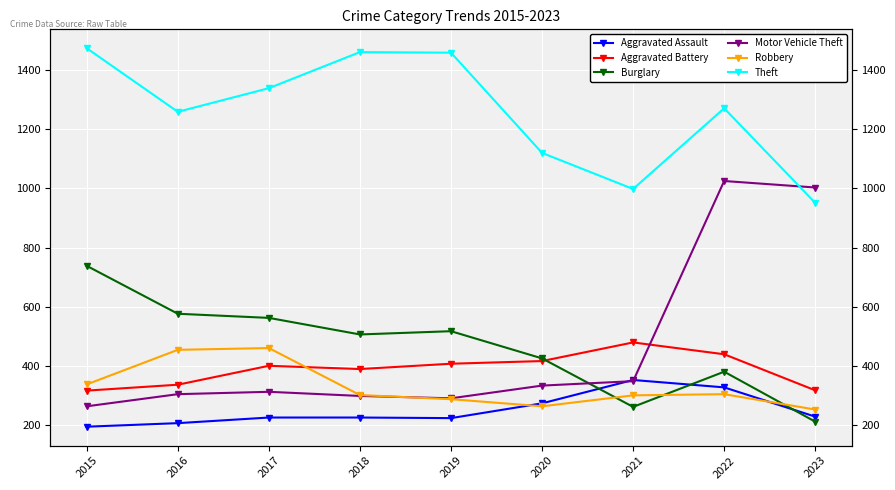

Count the number of data series in this chart.

6